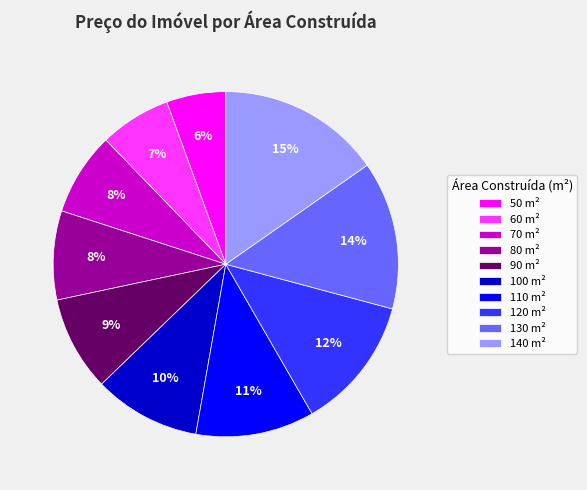

Does 90 account for over 50% of the chart?

No